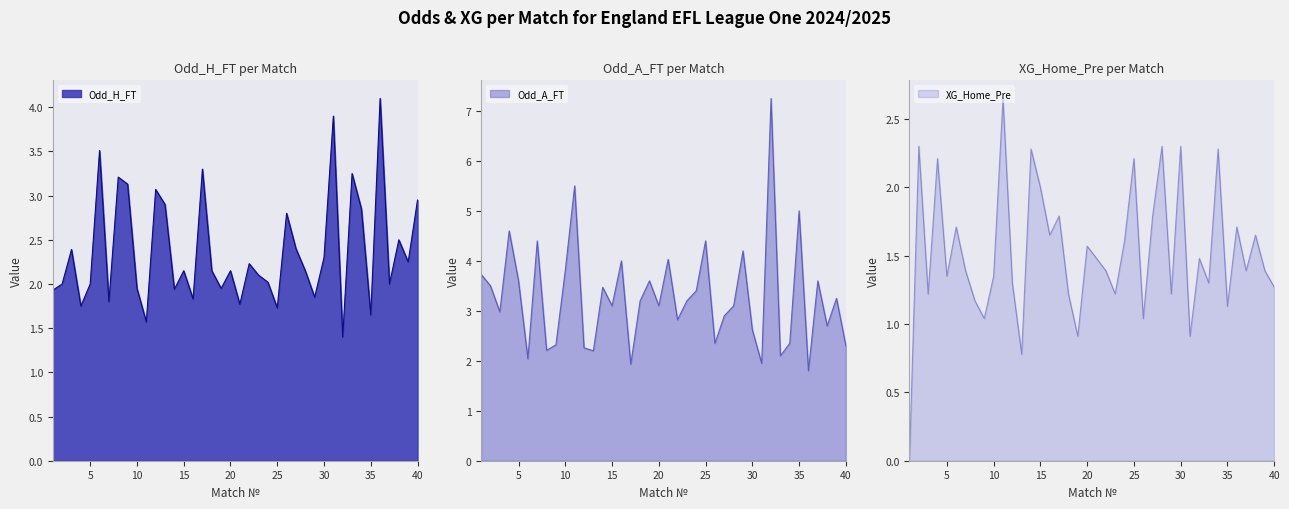

True or false: Odd_A_FT line and XG_Home_Pre line cross at least once.

False